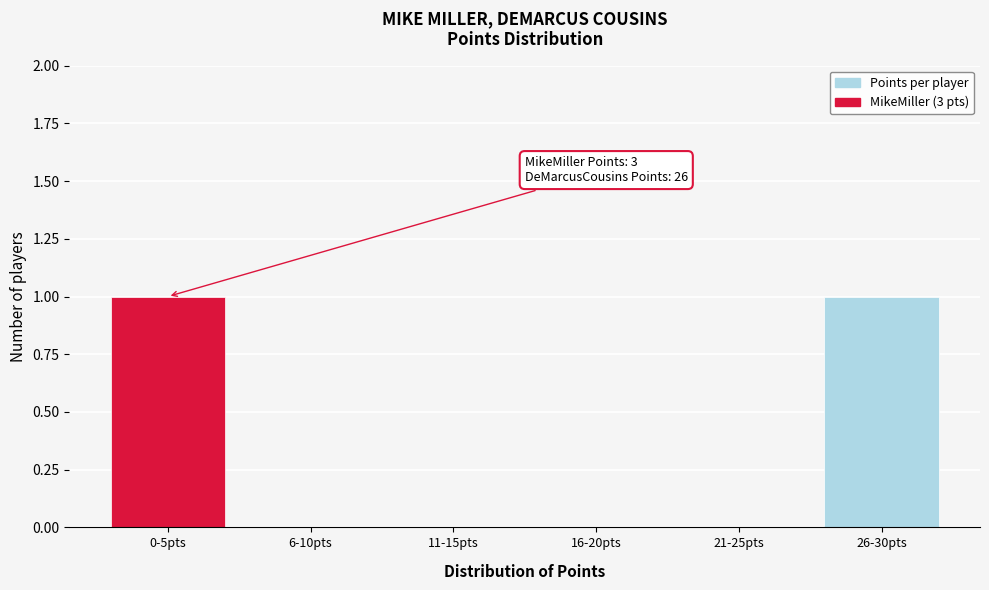

Reading right to left, list all the values displayed in this chart.

26-30pts=1	21-25pts=0	16-20pts=0	11-15pts=0	6-10pts=0	0-5pts=1